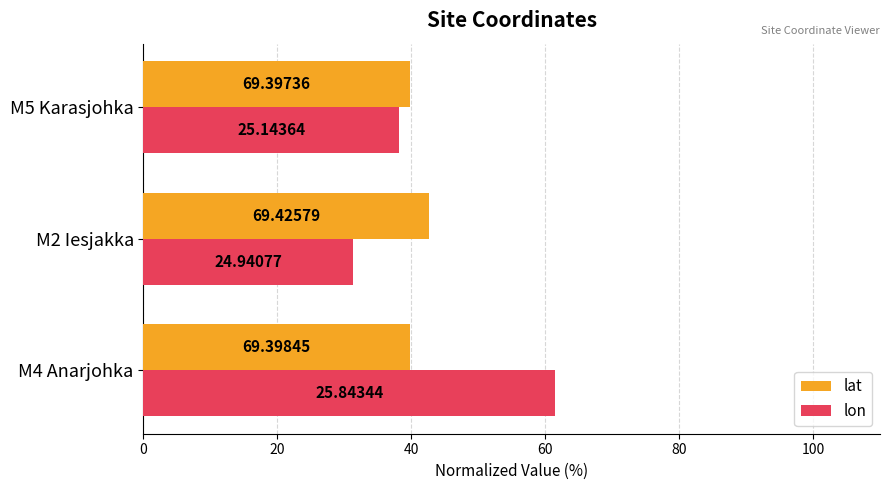

List the series in order of their peak value, lowest first.

lat, lon